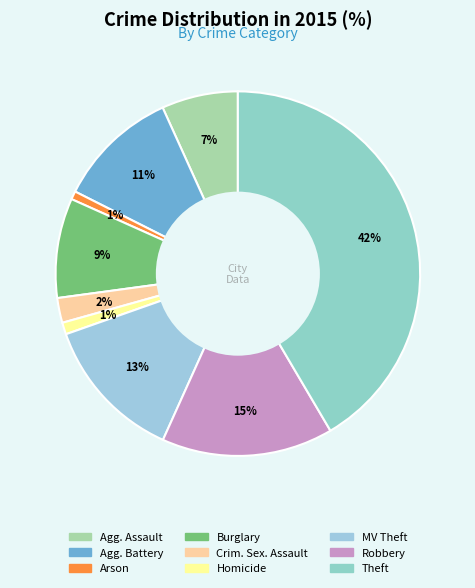

Count the number of slices in the pie.

9